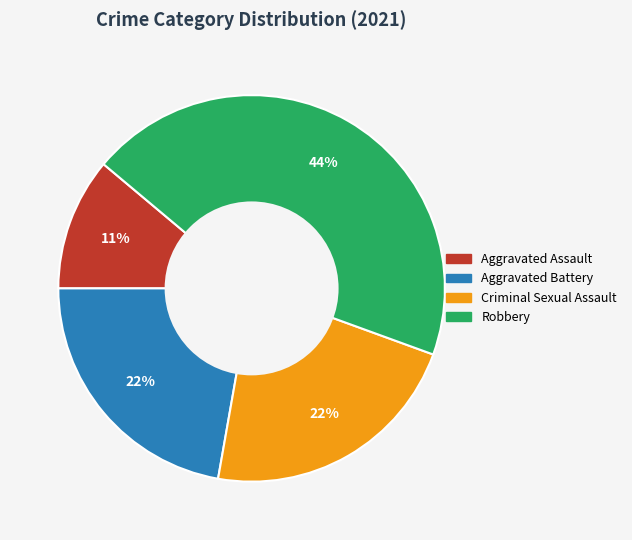

Is there a majority slice in this chart?

No